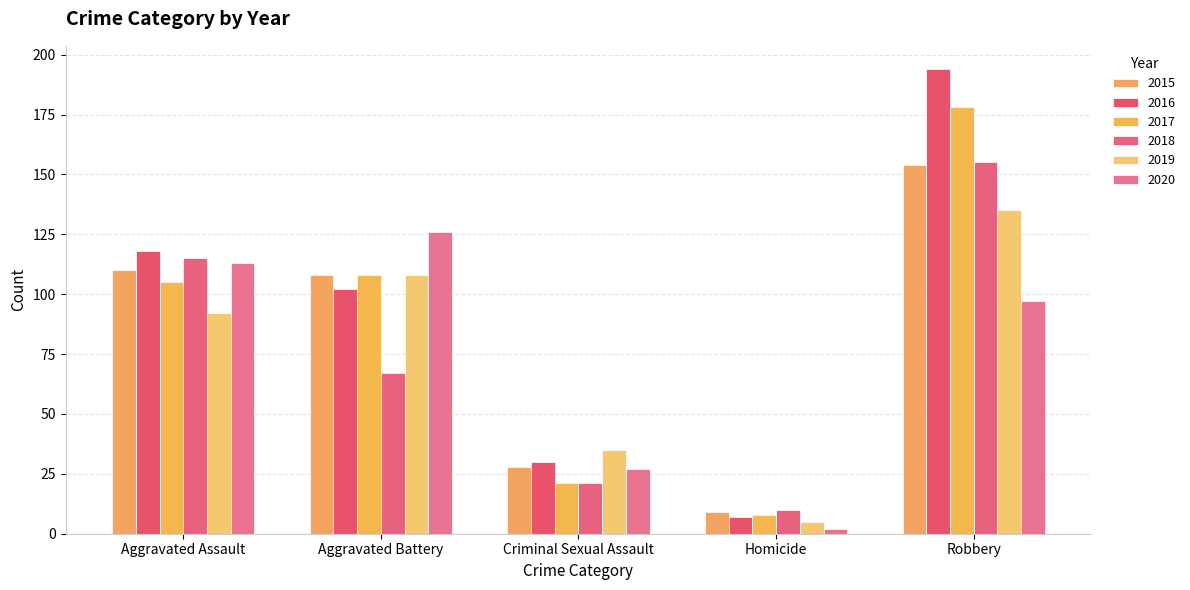

List the labels in order of 2018 value, smallest first.

Homicide, Criminal Sexual Assault, Aggravated Battery, Aggravated Assault, Robbery